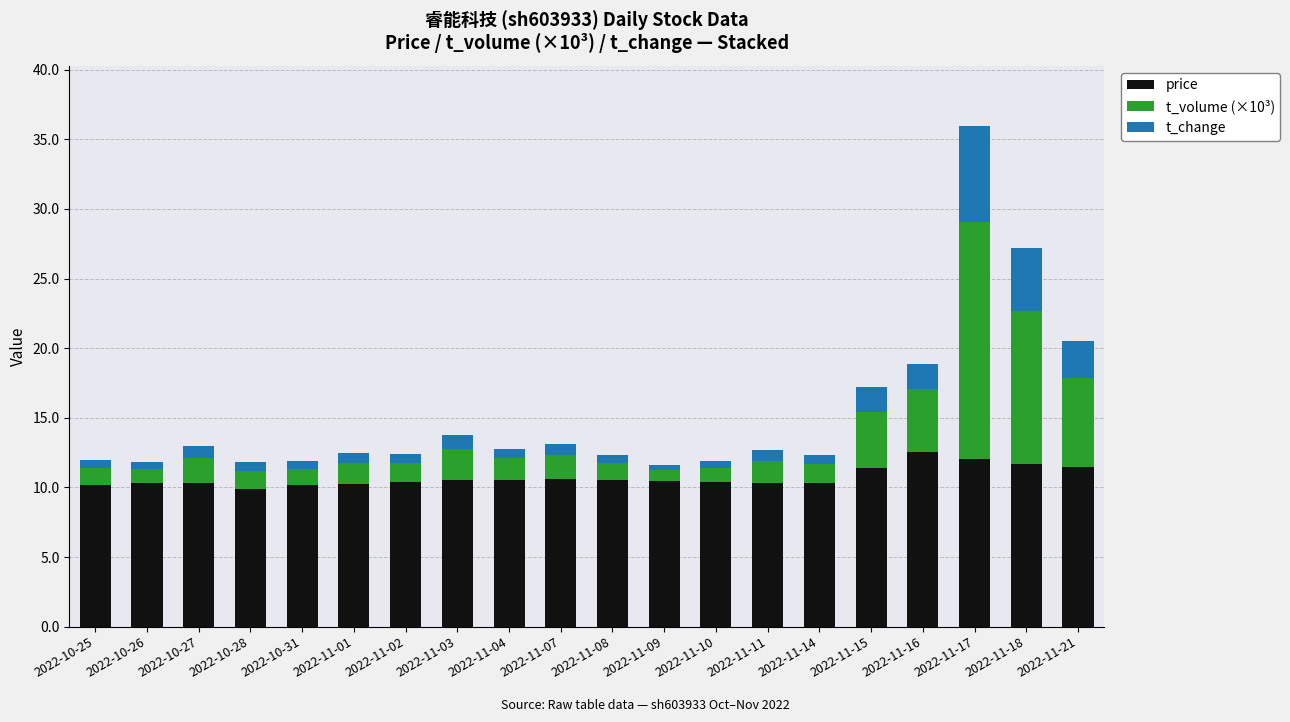

How many distinct data groups are displayed?

3